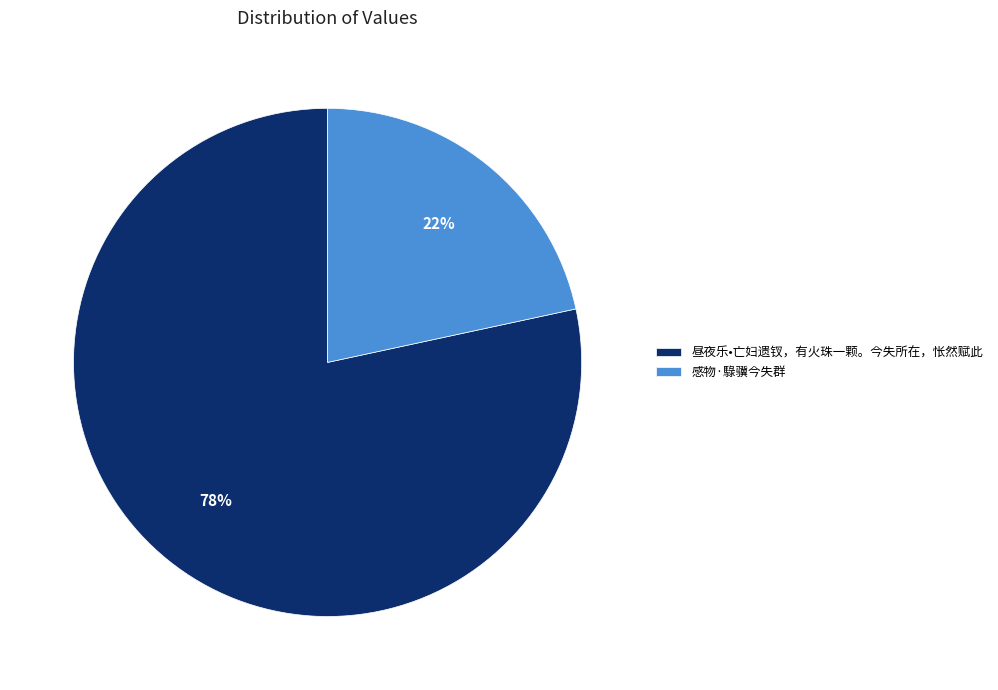

Rank the categories by value from highest to lowest.

昼夜乐•亡妇遗钗，有火珠一颗。今失所在，怅然赋此, 感物·騄骥今失群